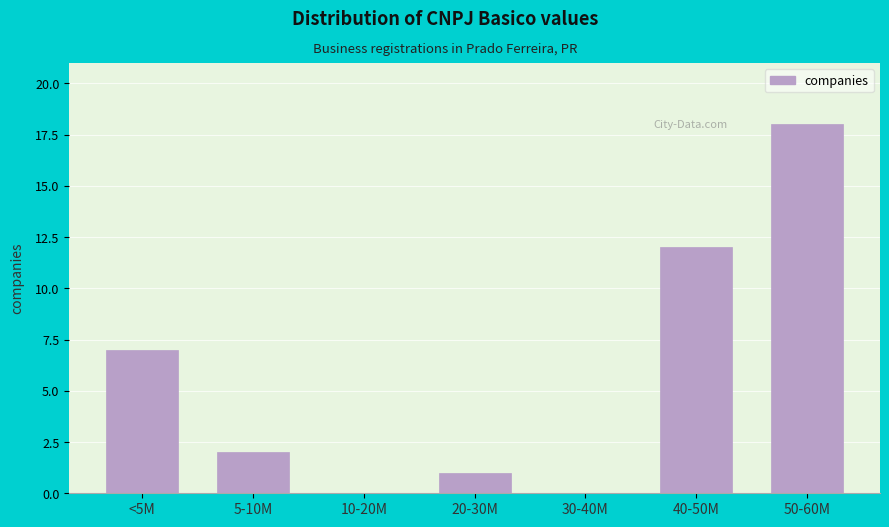

Reading right to left, what are all the values shown in this chart?

50-60M=18	40-50M=12	30-40M=0	20-30M=1	10-20M=0	5-10M=2	<5M=7